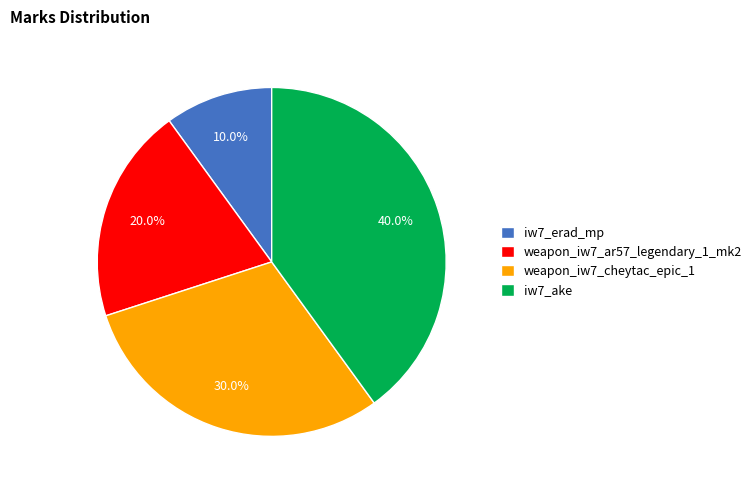

Which has a higher value, weapon_iw7_ar57_legendary_1_mk2 or iw7_ake?

iw7_ake